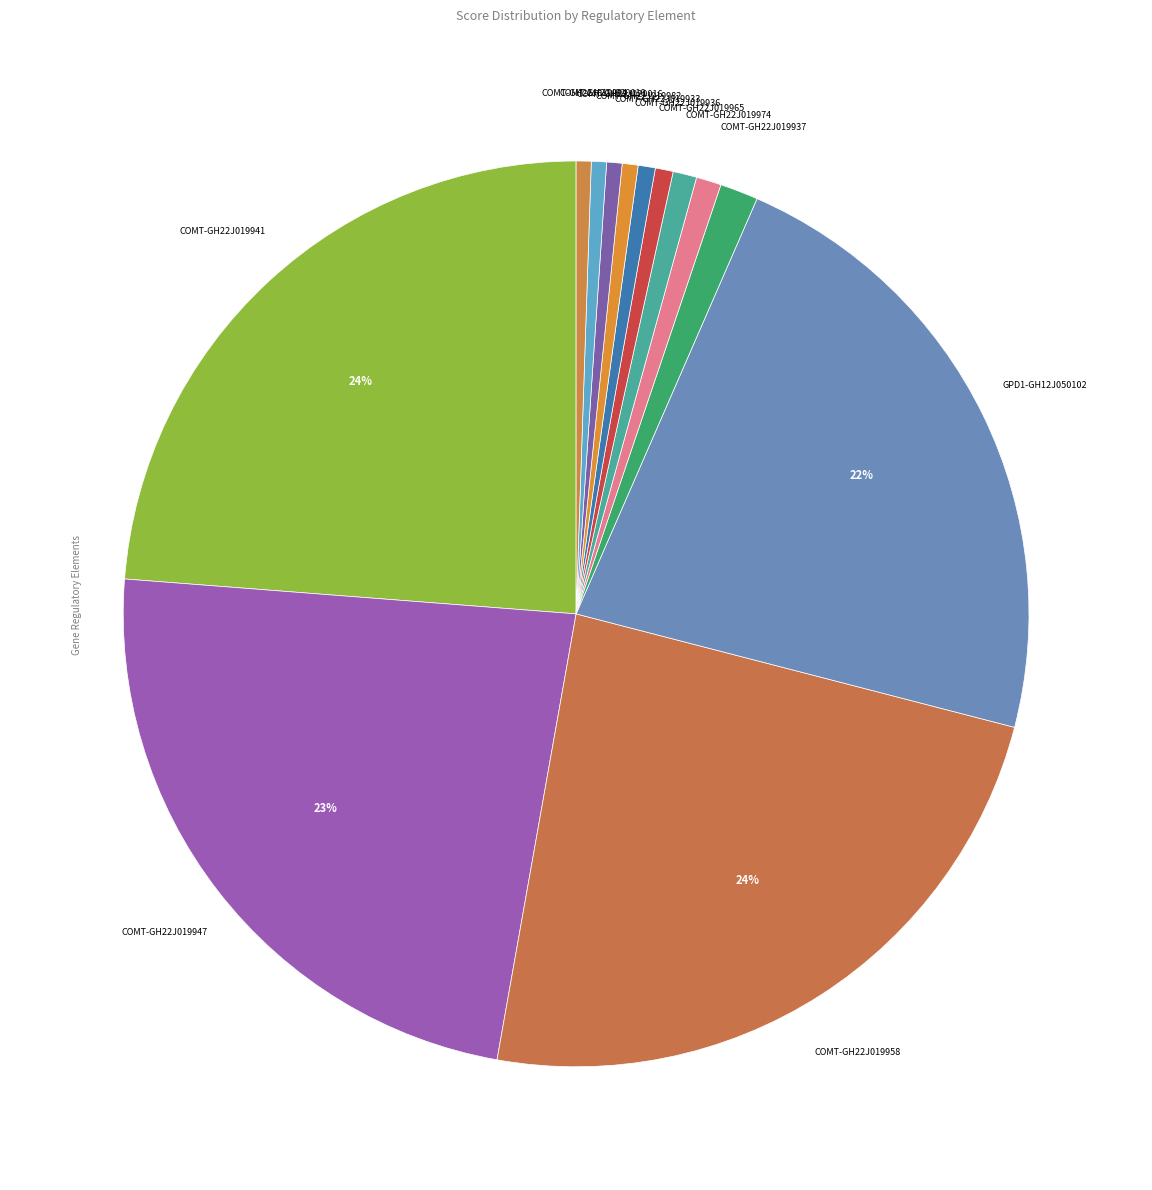

What percentage is the COMT-GH22J019982 slice, to the nearest percent?

1%